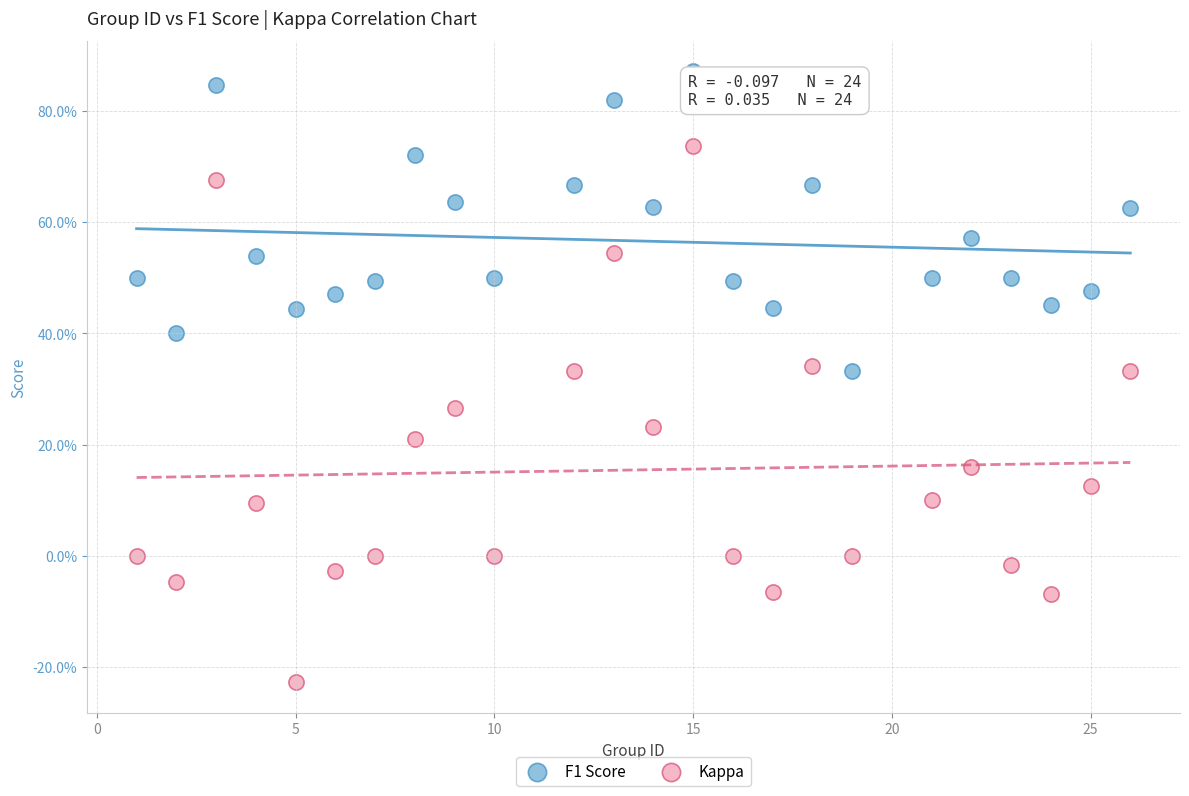

Which series reaches the maximum Y coordinate?

F1 Score